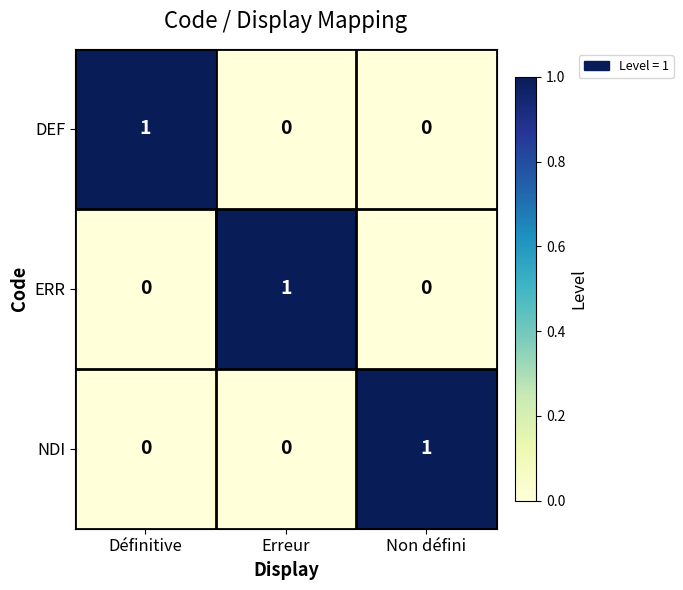

How many DEF values are between 0 and 1?

3